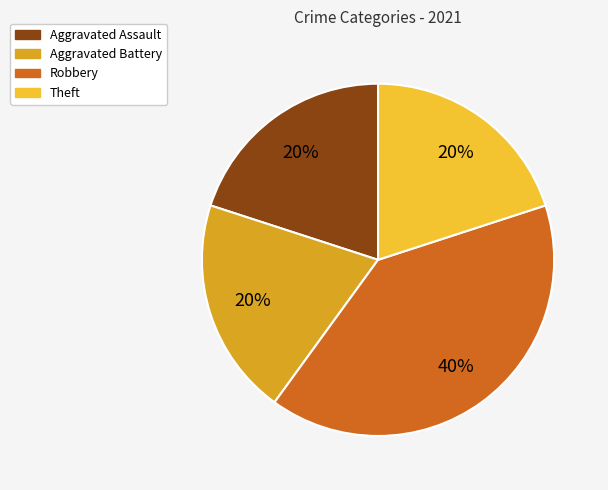

To the nearest percent, what is the difference between the largest and smallest slice percentages?

20%